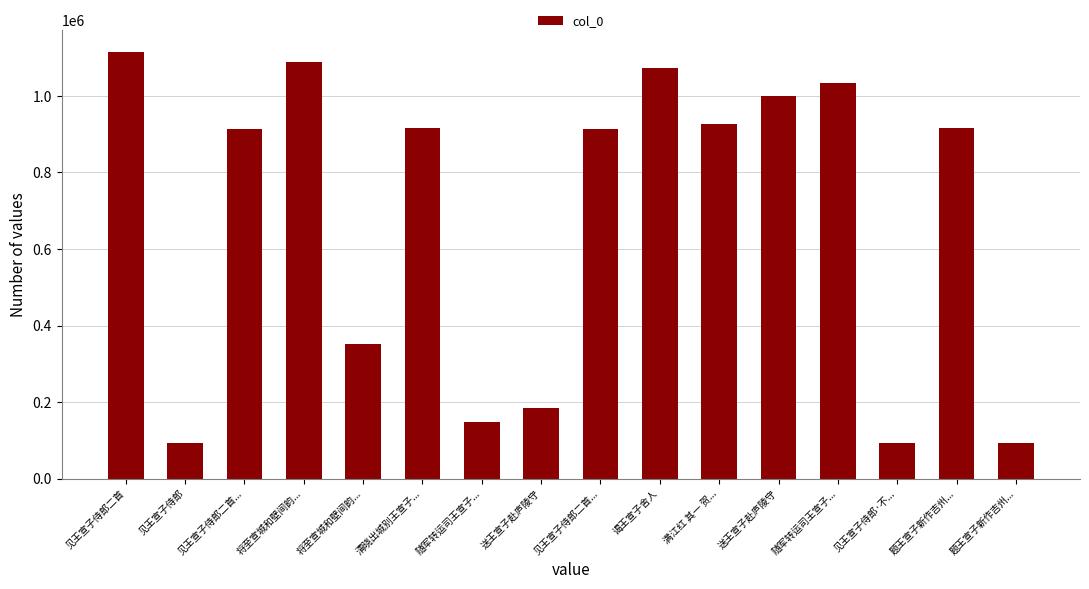

What is the sum of the values at 随军转运司王宣子... and 题王宣子新作吉州...?

1062358